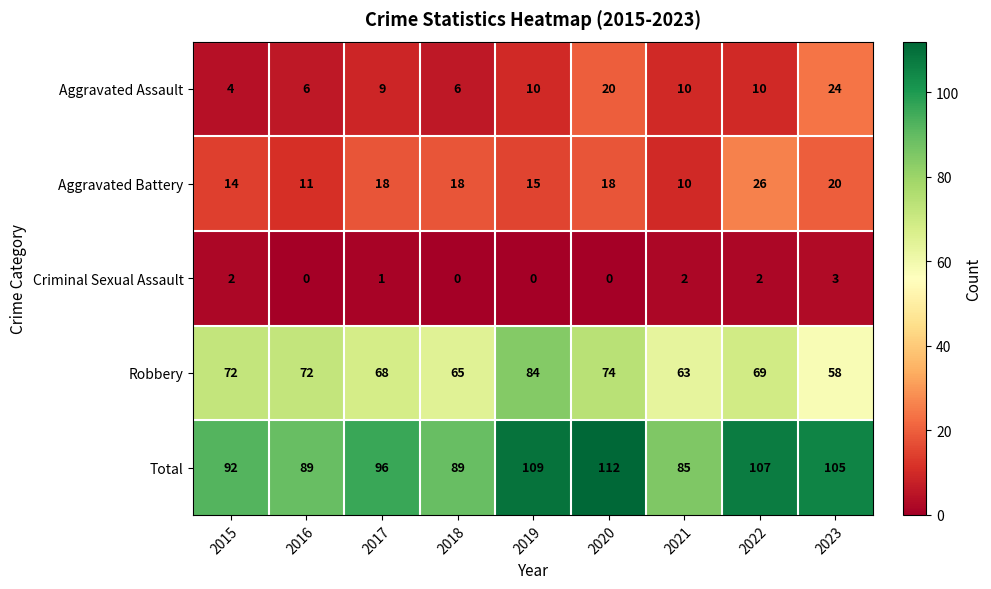

What is the maximum value for Criminal Sexual Assault?

3